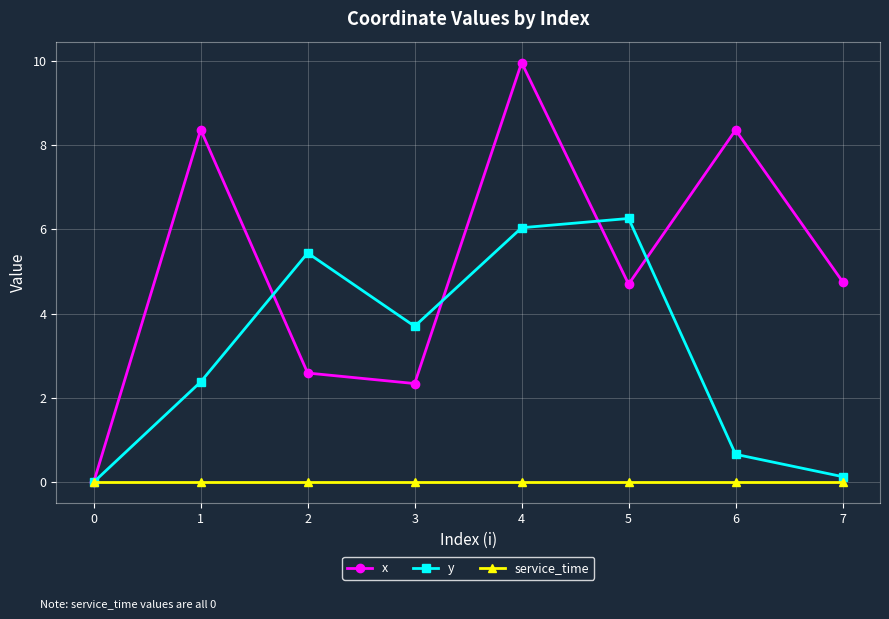

At which category is the sum across all series the highest?

4